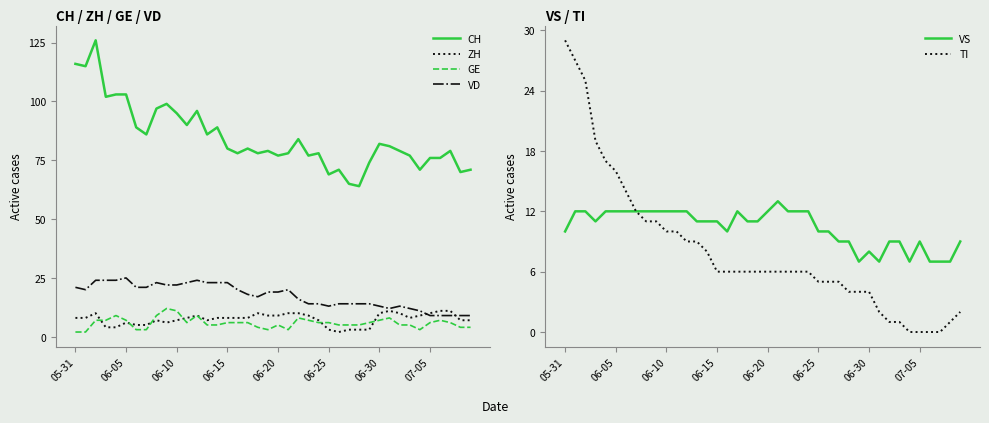

Is it true that TI equals 4 at 06-30?

True